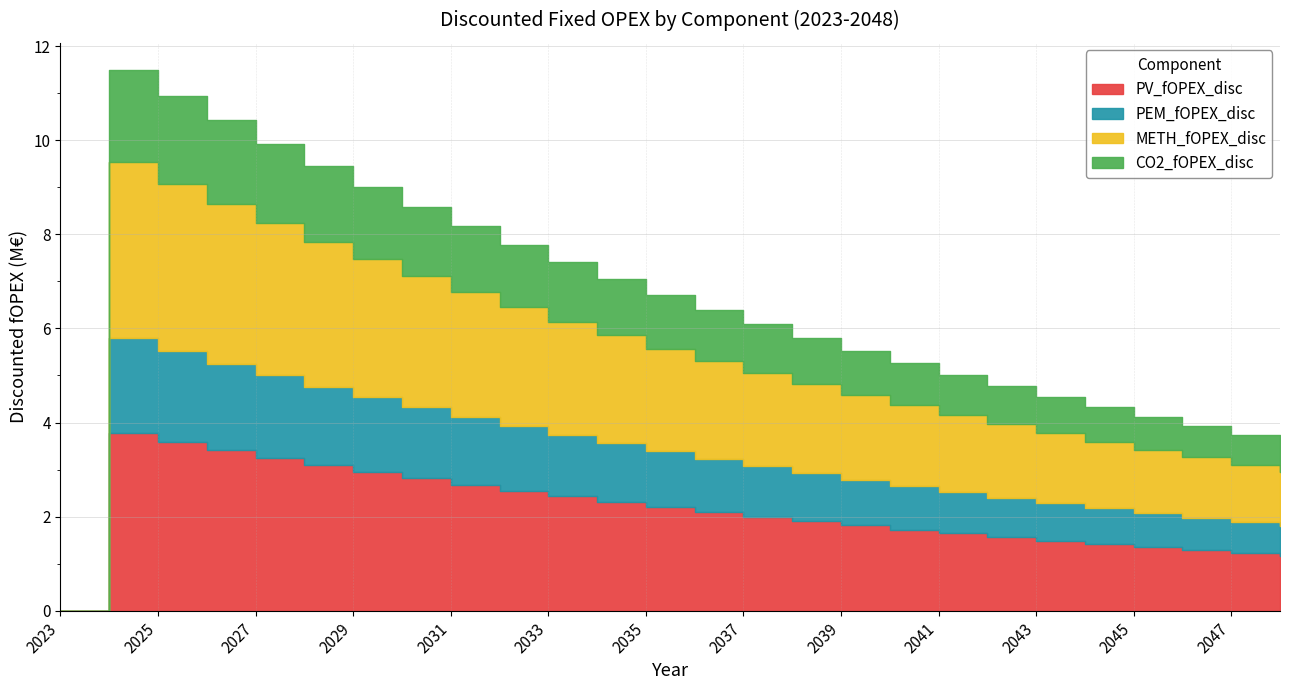

What is the sum of the PV_fOPEX_disc values at 2035 and 2032?

4.8